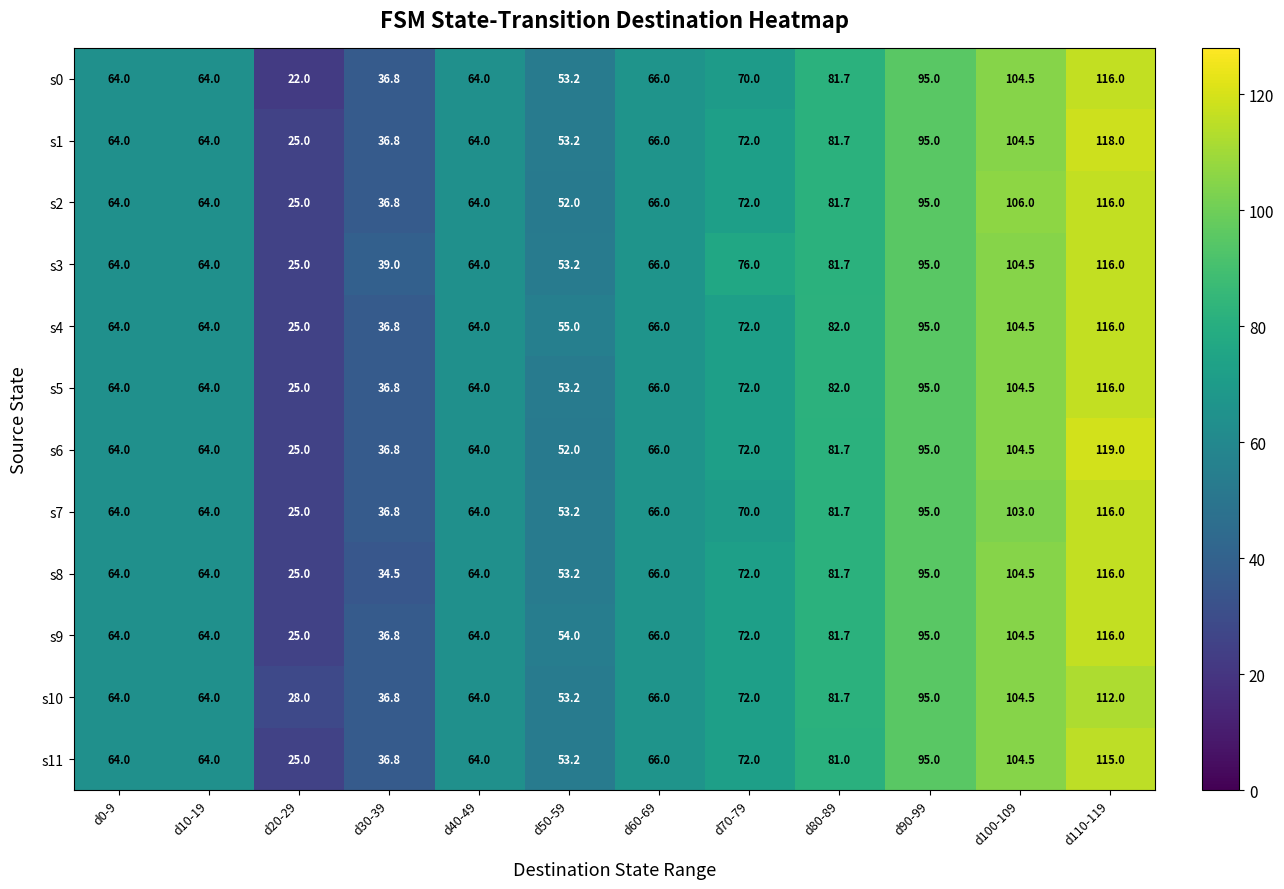

At which label is s3 closest to 70?

d60-69